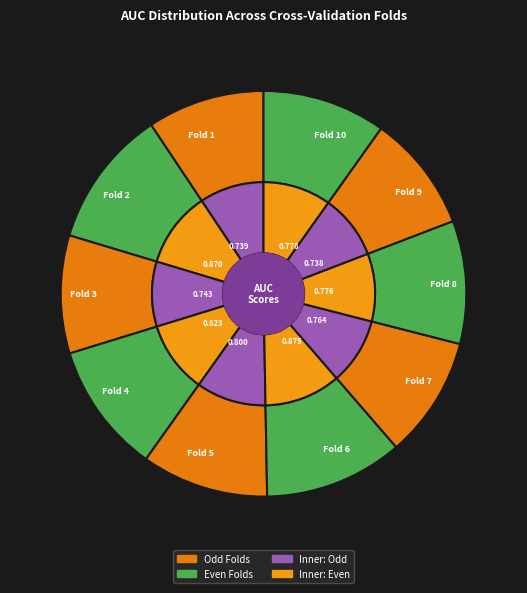

What percentage do Fold 3 and Fold 2 together represent?

20.4%